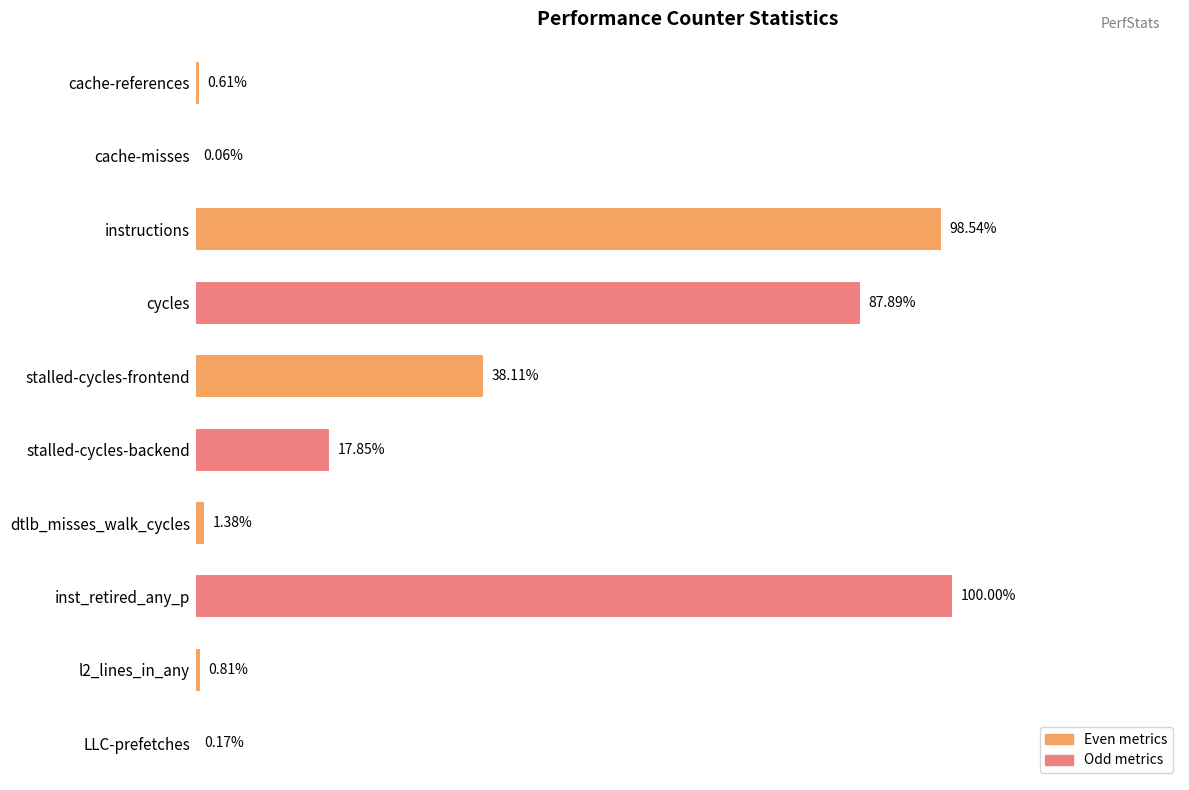

Which has a higher value, stalled-cycles-frontend or cache-misses?

stalled-cycles-frontend